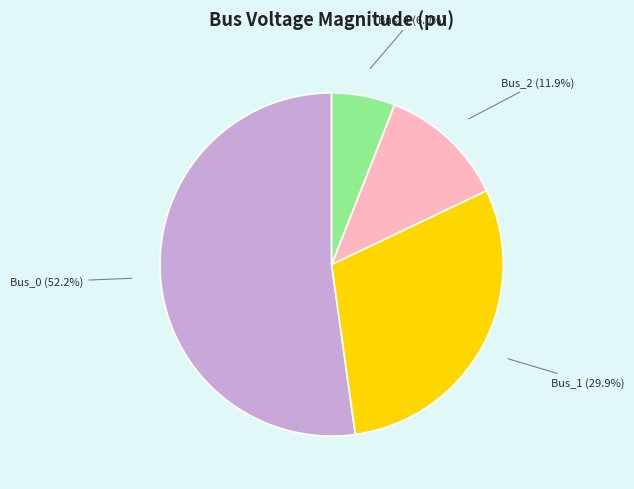

To the nearest percent, what is the difference between the largest and smallest slice percentages?

46%